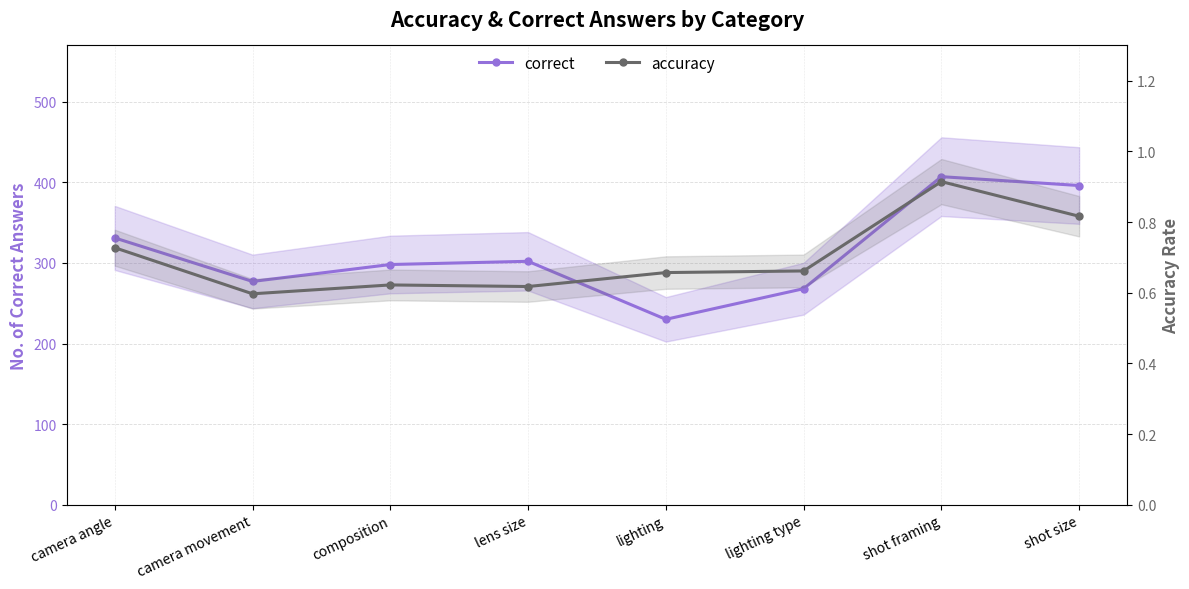

Reading right to left, transcribe all the data shown in this chart.

correct: shot size=396.0	shot framing=407.0	lighting type=268.0	lighting=230.0	lens size=302.0	composition=298.0	camera movement=277.0	camera angle=331.0
accuracy: shot size=0.8	shot framing=0.9	lighting type=0.7	lighting=0.7	lens size=0.6	composition=0.6	camera movement=0.6	camera angle=0.7